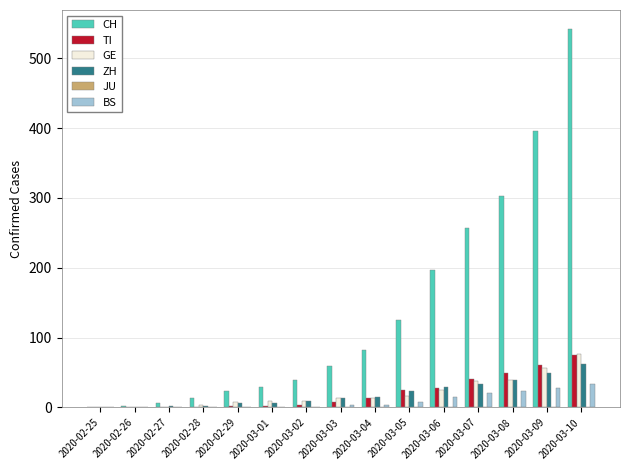

Which series has the largest range (max minus min)?

CH